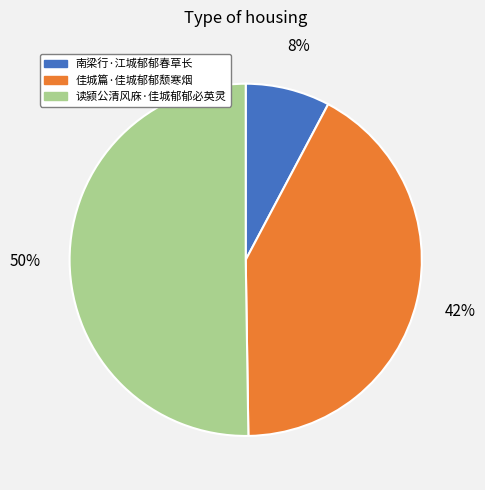

What is the smallest slice in the pie chart?

南梁行·江城郁郁春草长